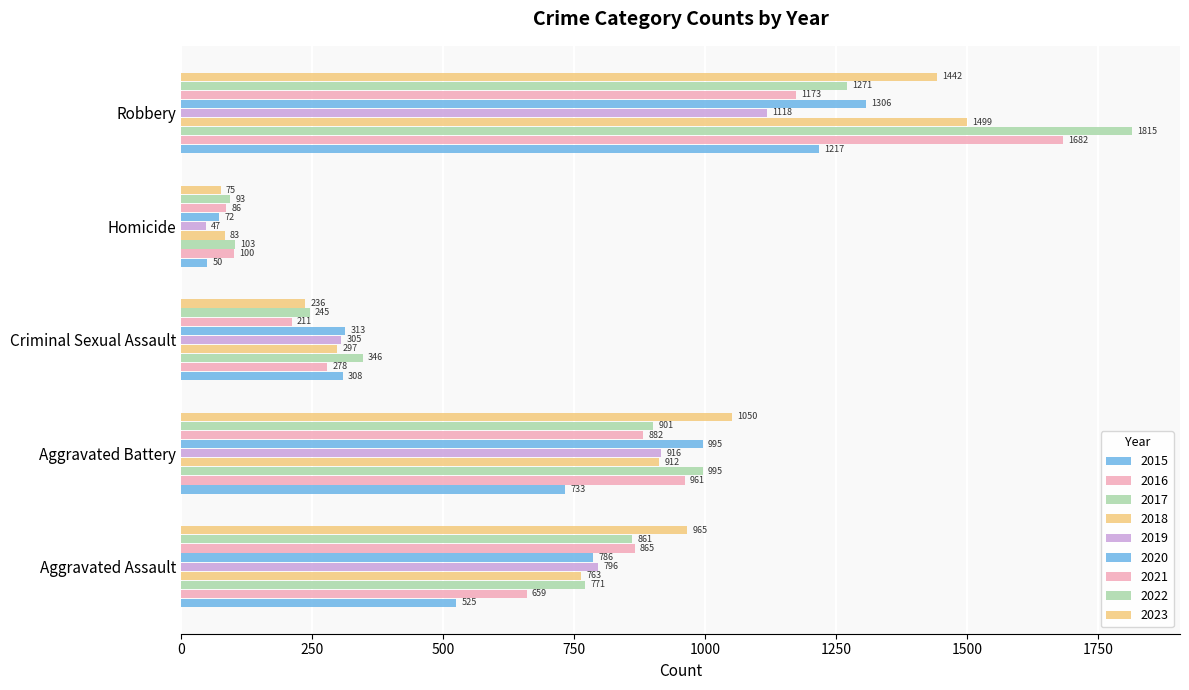

What is the value of the Homicide bar at the 4th from the left?

83